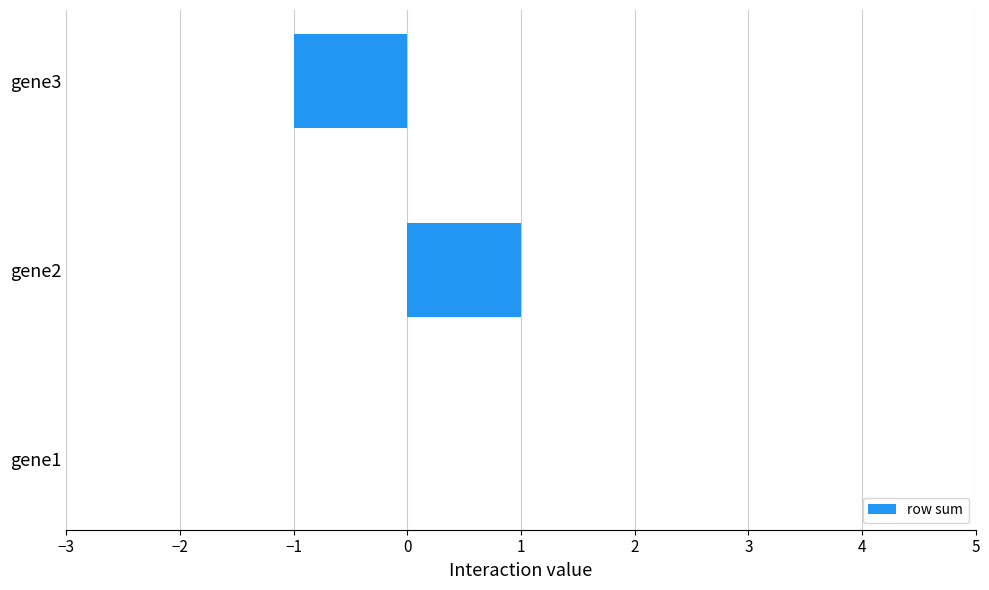

True or false: the data shows 1 at gene1.

False